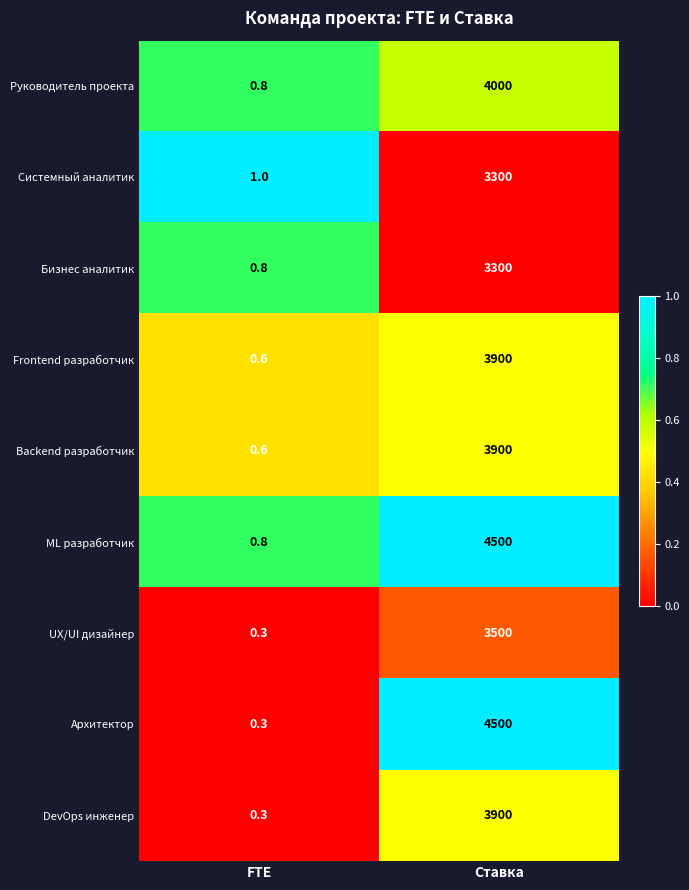

Reading left to right, extract all data points from this chart.

Руководитель проекта: FTE=0.8	Ставка=4000.0
Системный аналитик: FTE=1.0	Ставка=3300.0
Бизнес аналитик: FTE=0.8	Ставка=3300.0
Frontend разработчик: FTE=0.6	Ставка=3900.0
Backend разработчик: FTE=0.6	Ставка=3900.0
ML разработчик: FTE=0.8	Ставка=4500.0
UX/UI дизайнер: FTE=0.3	Ставка=3500.0
Архитектор: FTE=0.3	Ставка=4500.0
DevOps инженер: FTE=0.3	Ставка=3900.0